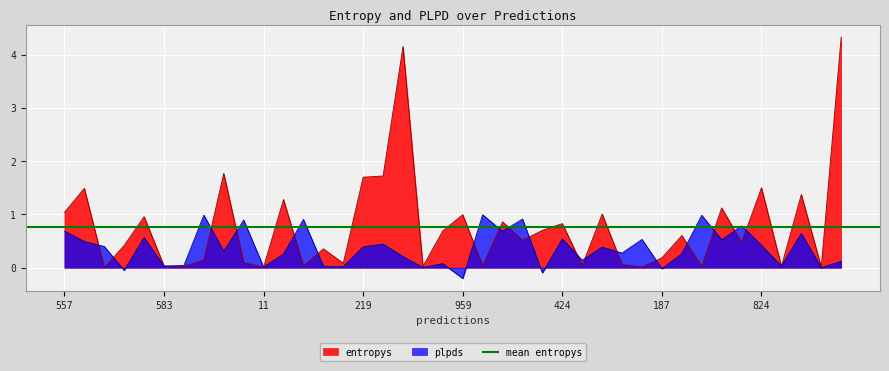

How many values in the plpds series are below 0?

4